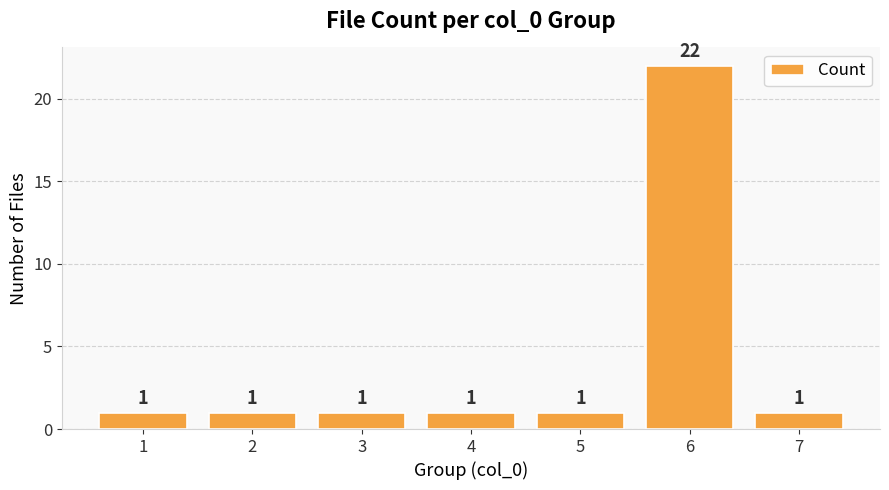

True or false: the data shows 2 at 4.

False